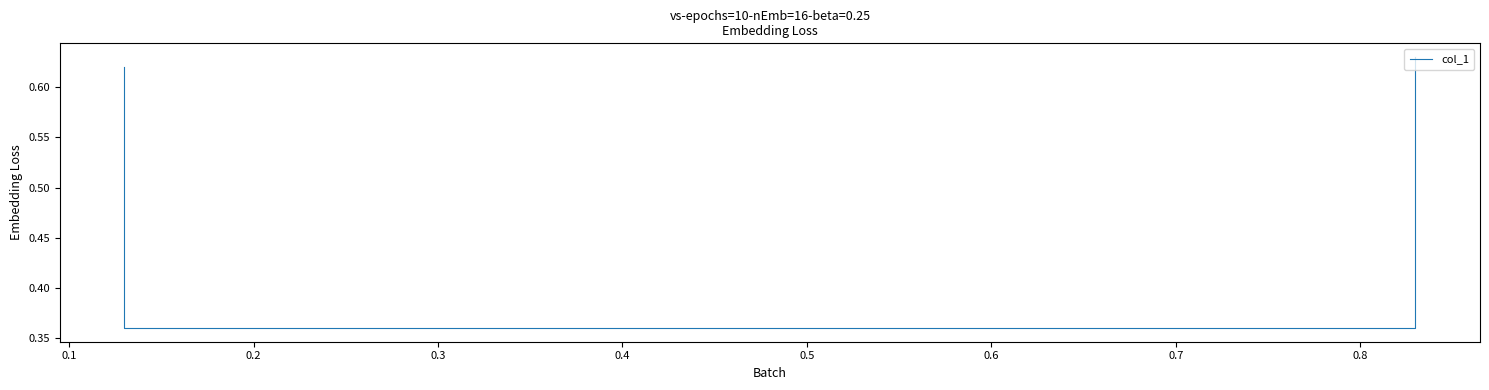

Reading right to left, transcribe all the data shown in this chart.

0.6	0.4	0.4	0.6